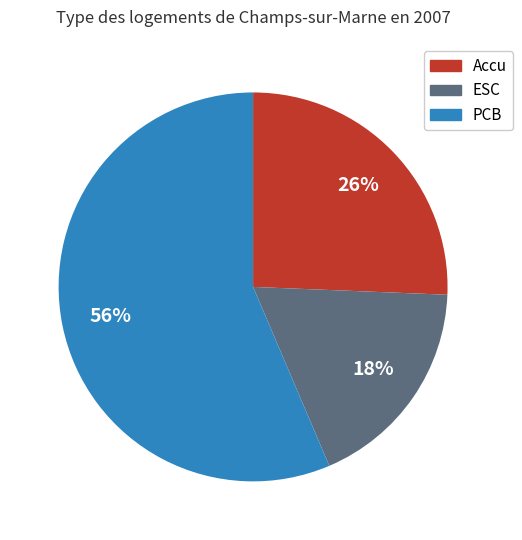

Do Accu and PCB together represent more than half of the pie?

Yes